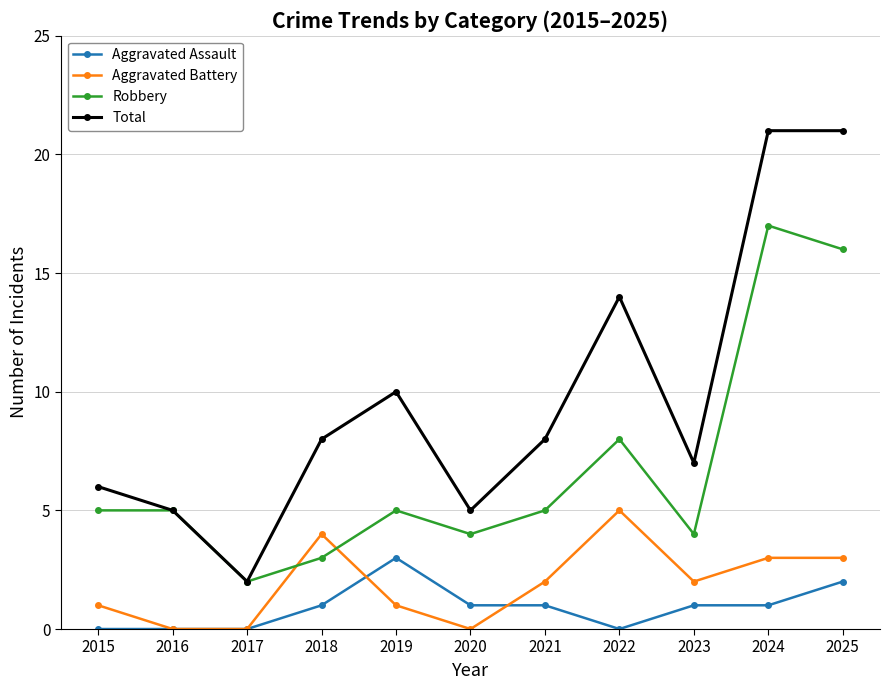

Where is Robbery nearest to the value 9?

2022